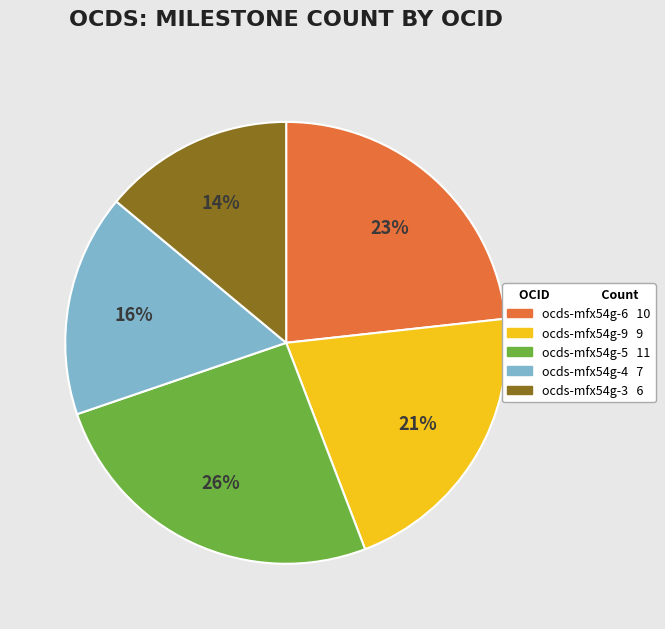

Count the number of slices in the pie.

5